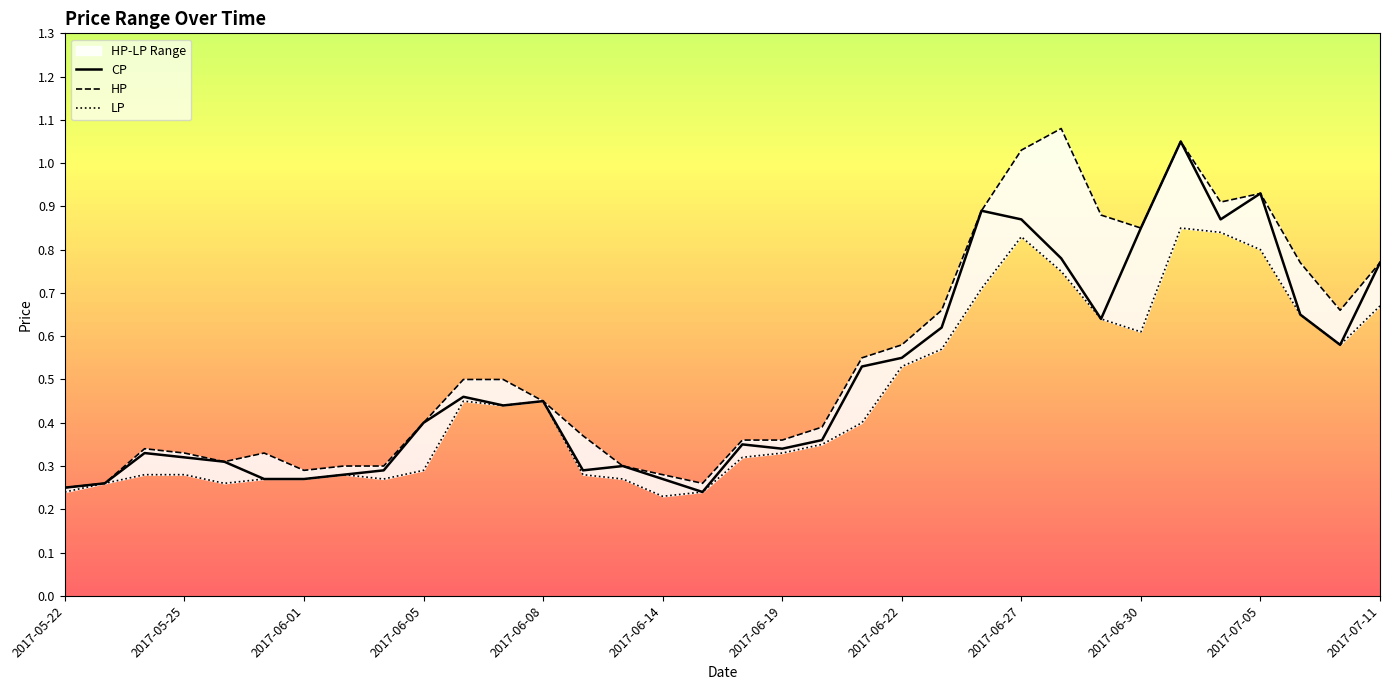

What is the sum of the LP values at 2017-06-01 and 2017-06-27?

1.1